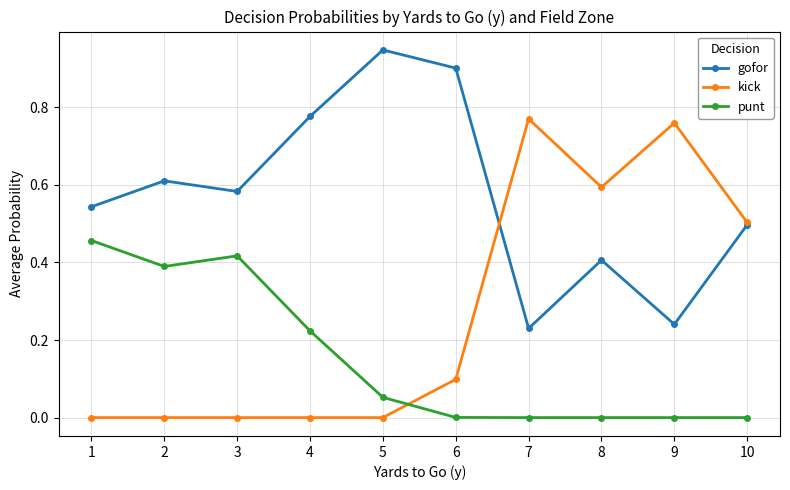

List the series in order of their peak value, lowest first.

punt, kick, gofor